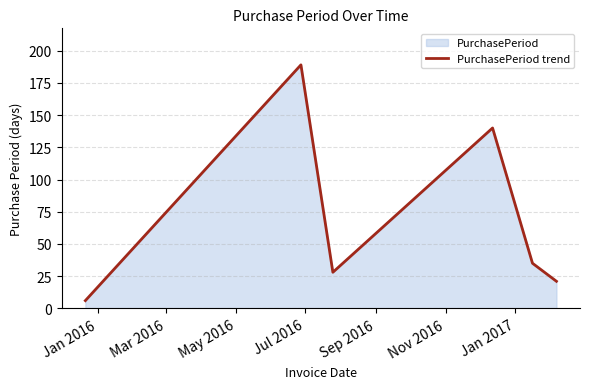

How many data points are less than 35?

3